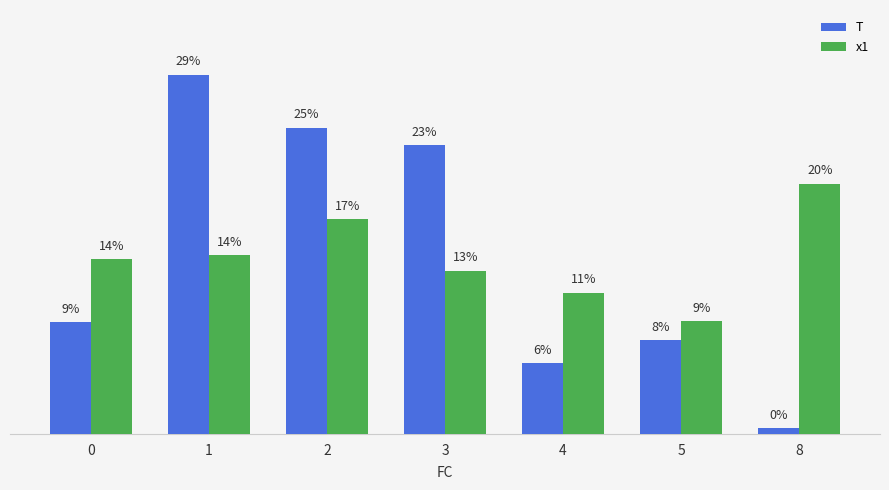

What is the value of the x1 bar at the 5th from the left?

11.4